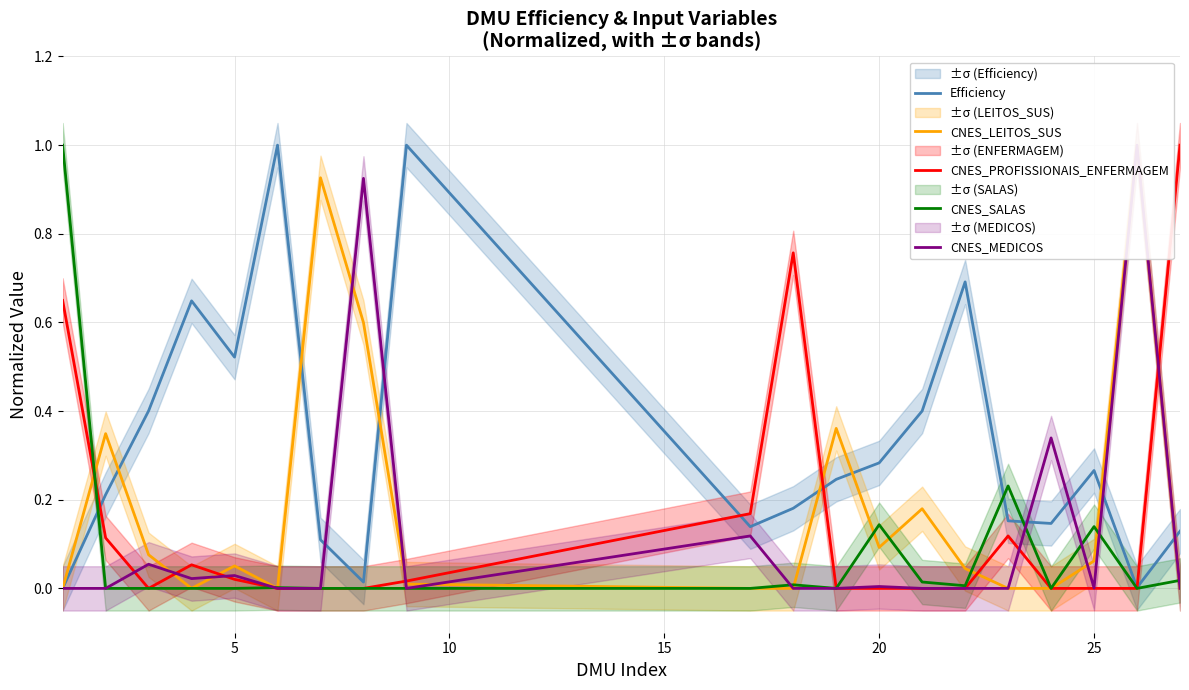

The CNES_SALAS series shows 0.2 at 25. True or false?

False